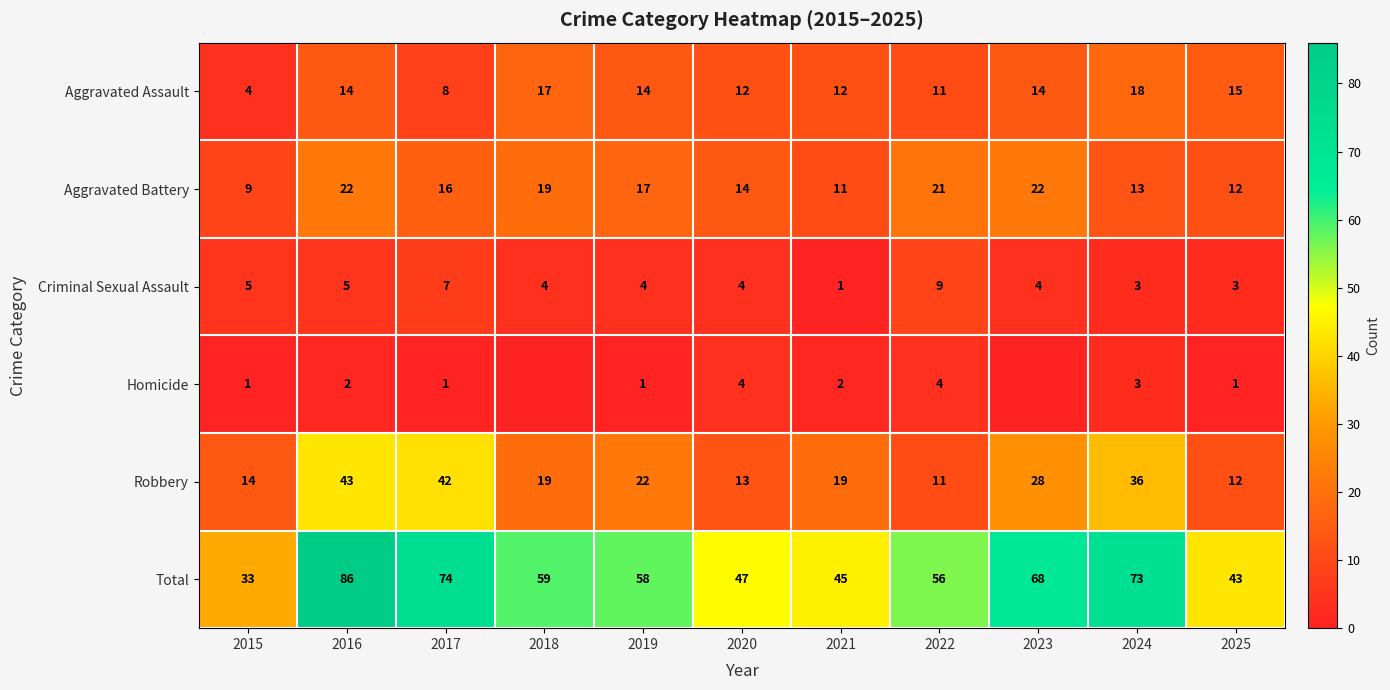

Is it true that Criminal Sexual Assault equals 4 at 2024?

False